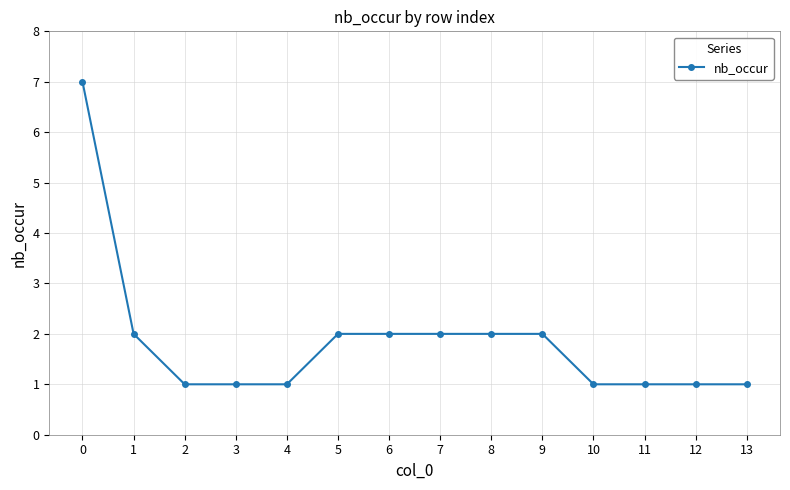

True or false: the data shows 1 at 12.

True